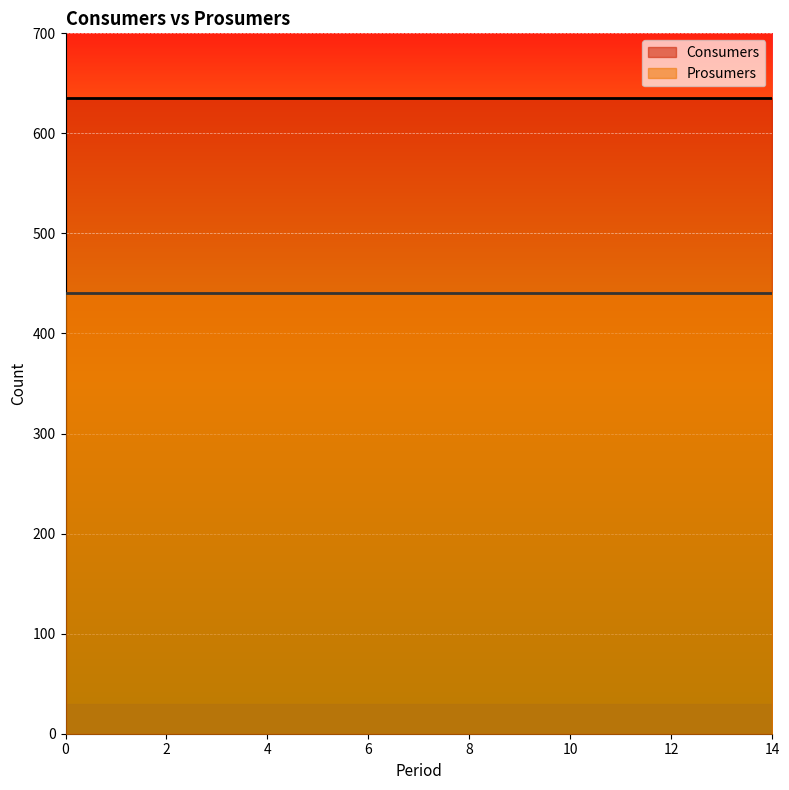

True or false: Consumers has more than 0 points higher than both neighbors.

False